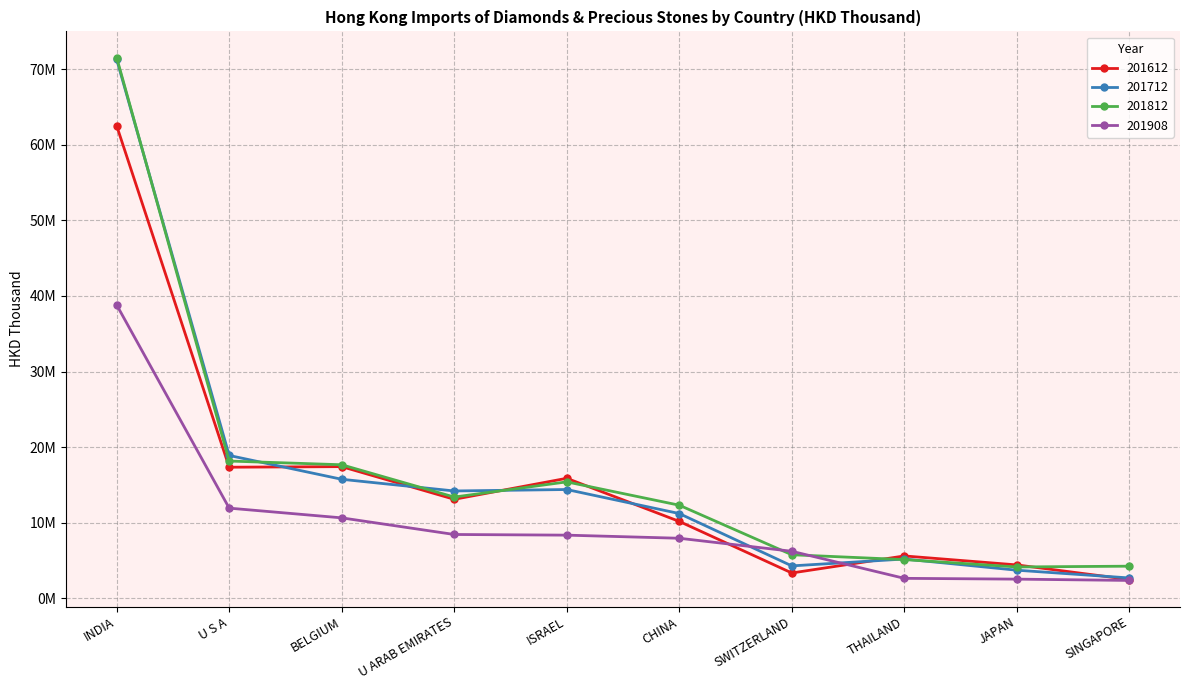

What are all the series names shown in the legend?

201612, 201712, 201812, 201908